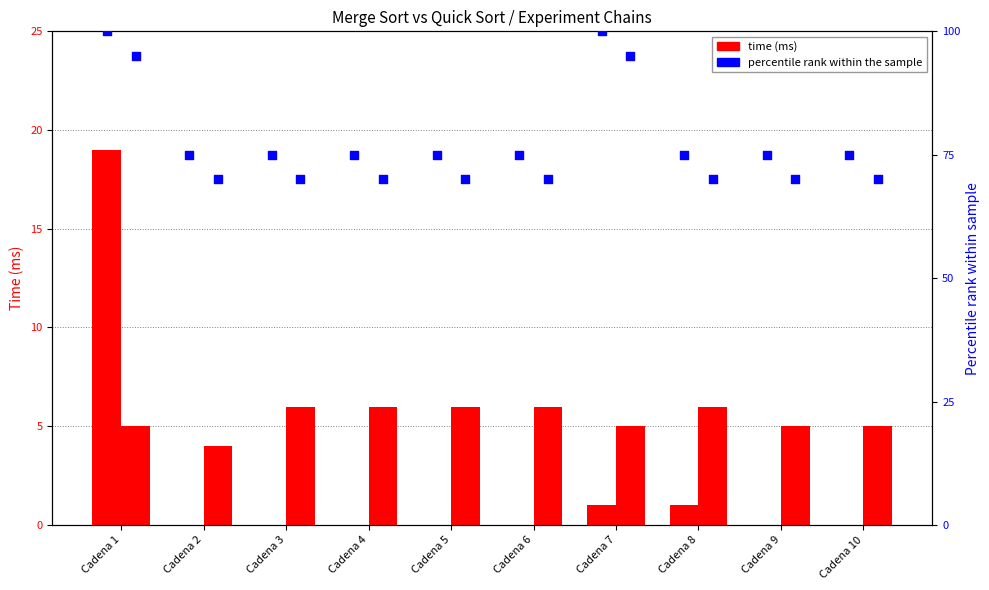

At which category is the sum across all series the highest?

Cadena 1